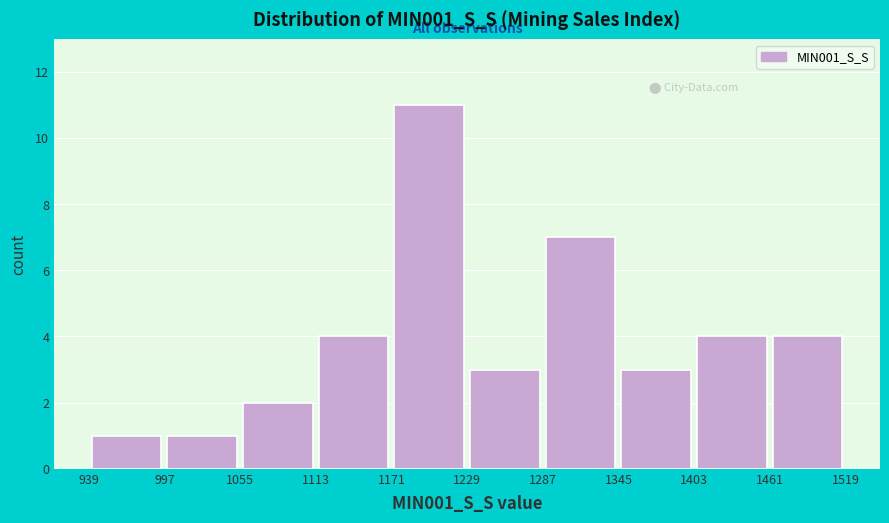

How tall is the bar that spans 1461 to 1519 on the x-axis? The values are not printed on the chart, so give them approximately, as read against the axis.

4